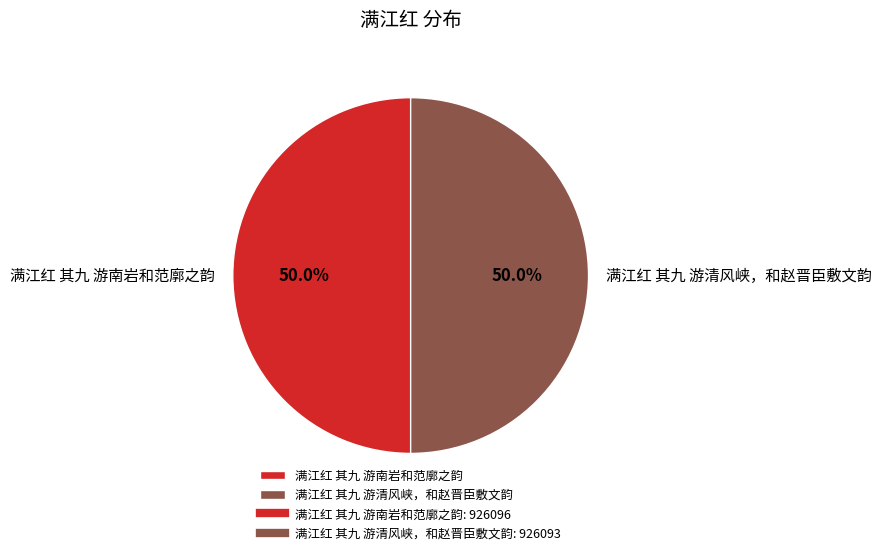

What is the ratio of the value at 满江红 其九 游南岩和范廓之韵 to the value at 满江红 其九 游清风峡，和赵晋臣敷文韵?

1.0